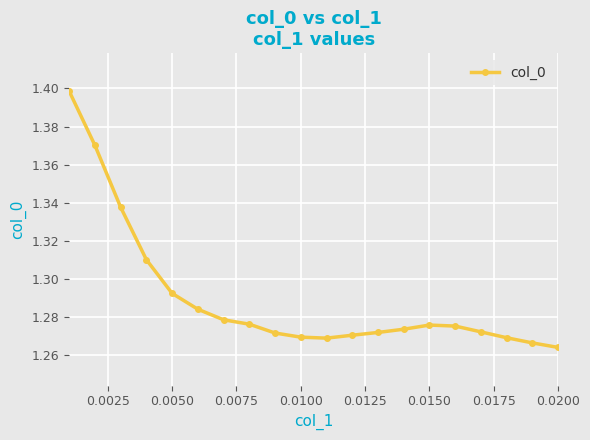

Count the values in the range 1 to 2.

20